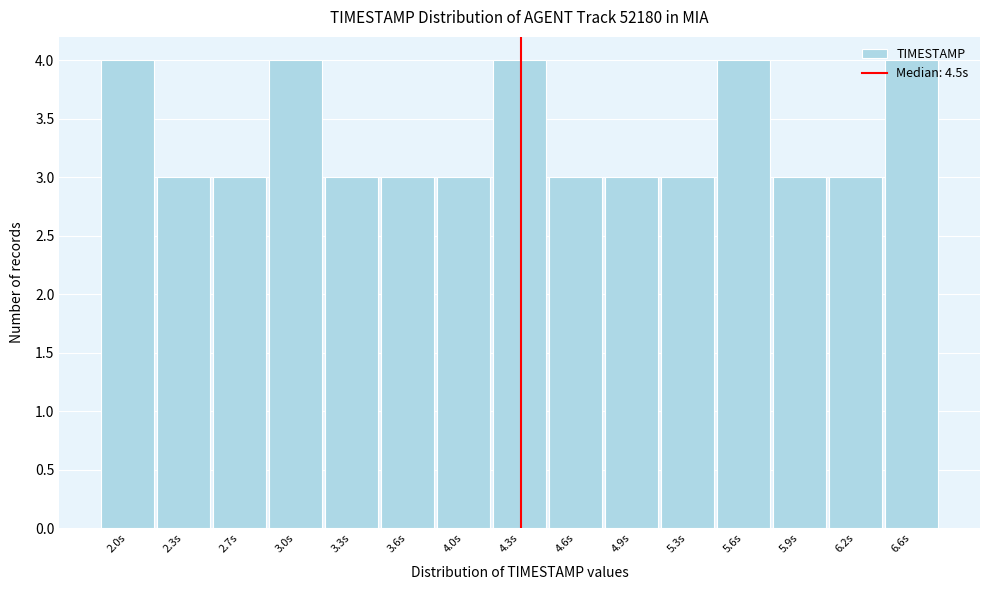

What is the sum of the values at 4.6s and 5.9s?

6